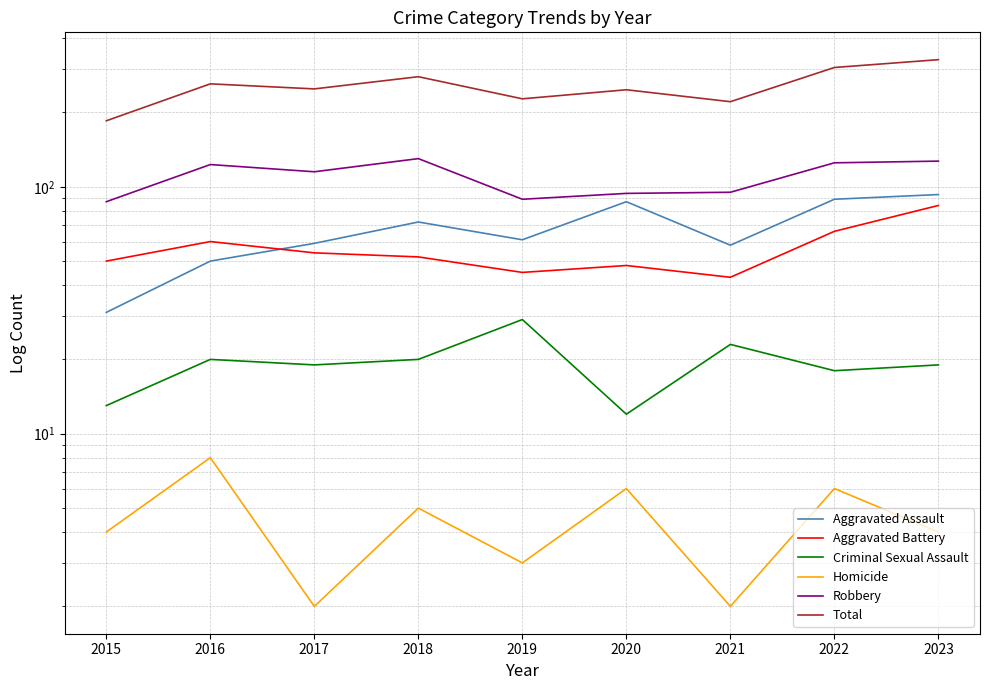

At which label does Aggravated Battery first exceed 52?

2016